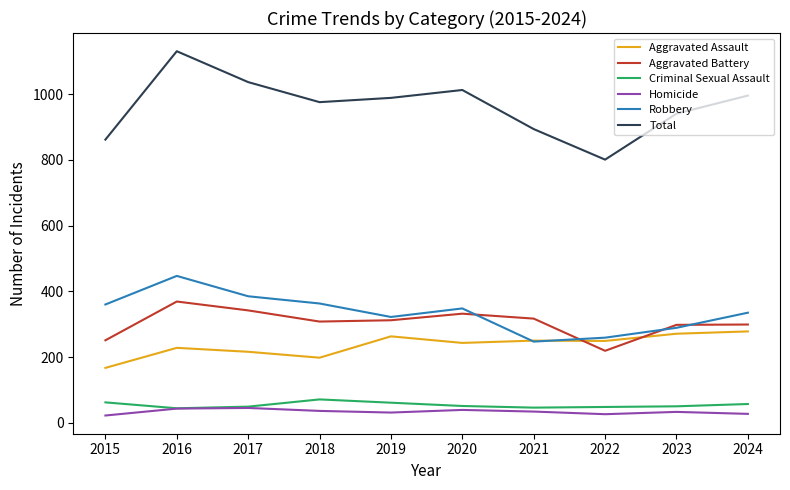

True or false: Aggravated Assault has a value of 228 at 2016.

True